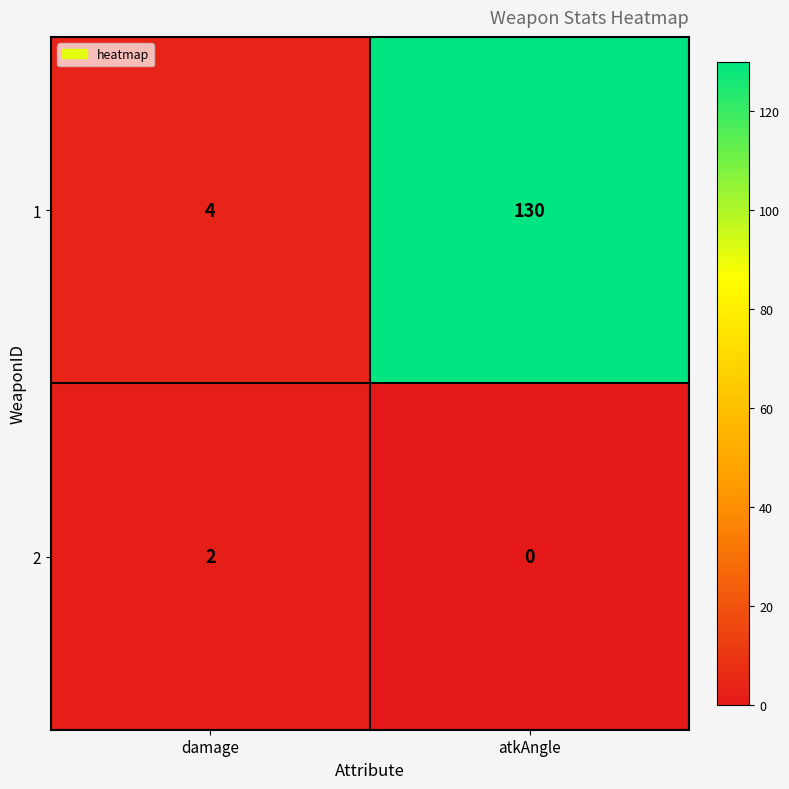

What value does the 1 series have at atkAngle?

130